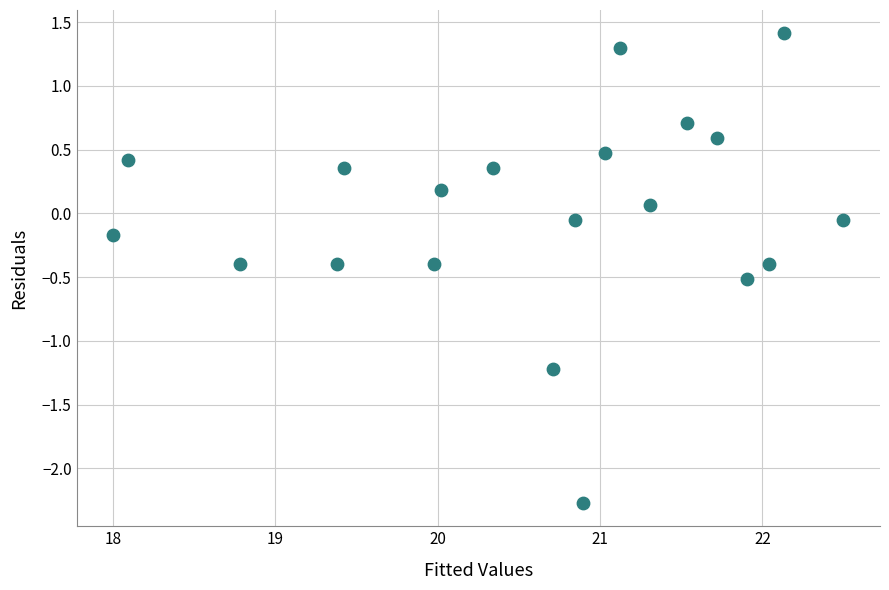

What is the range of X values (max minus min)?

4.5